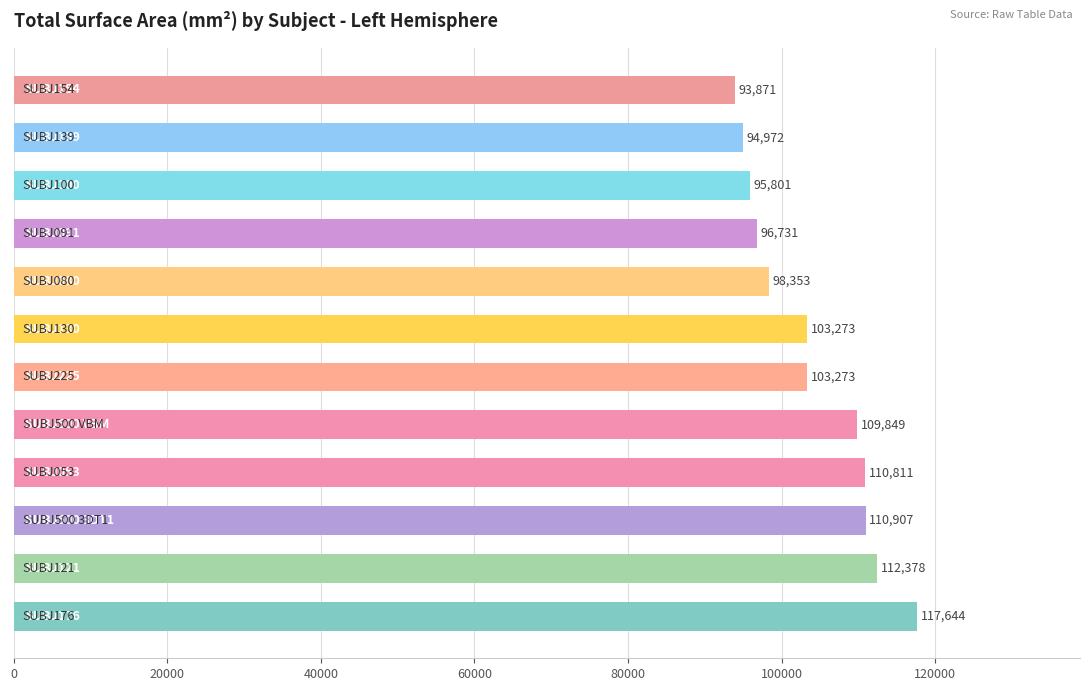

What is the sum of all values?

1247863